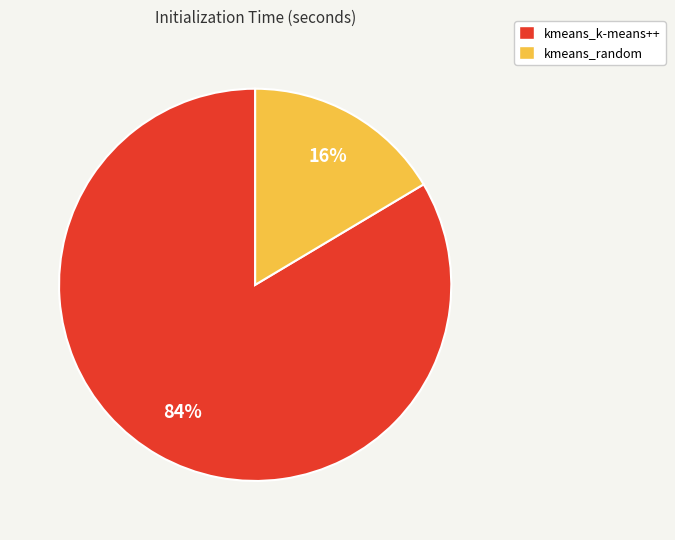

Is kmeans_k-means++ the majority of the pie?

Yes